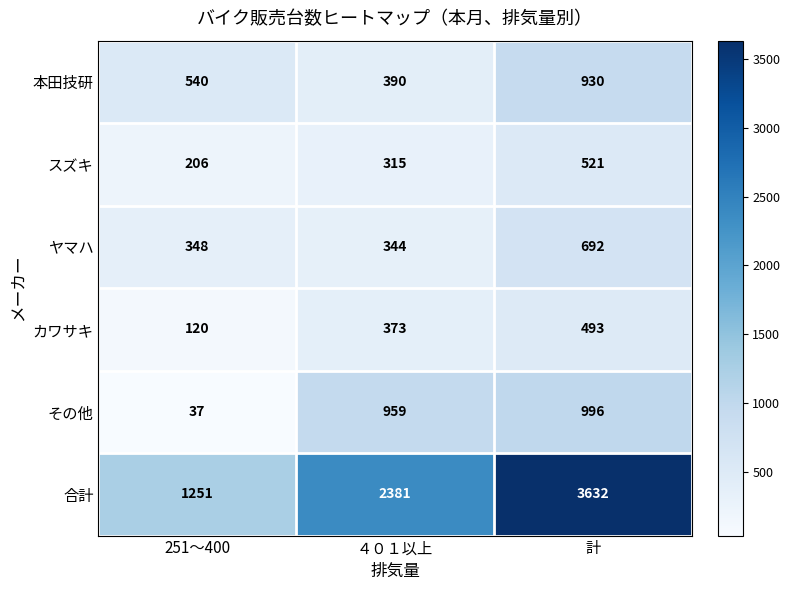

At which category is the sum across all series the highest?

計